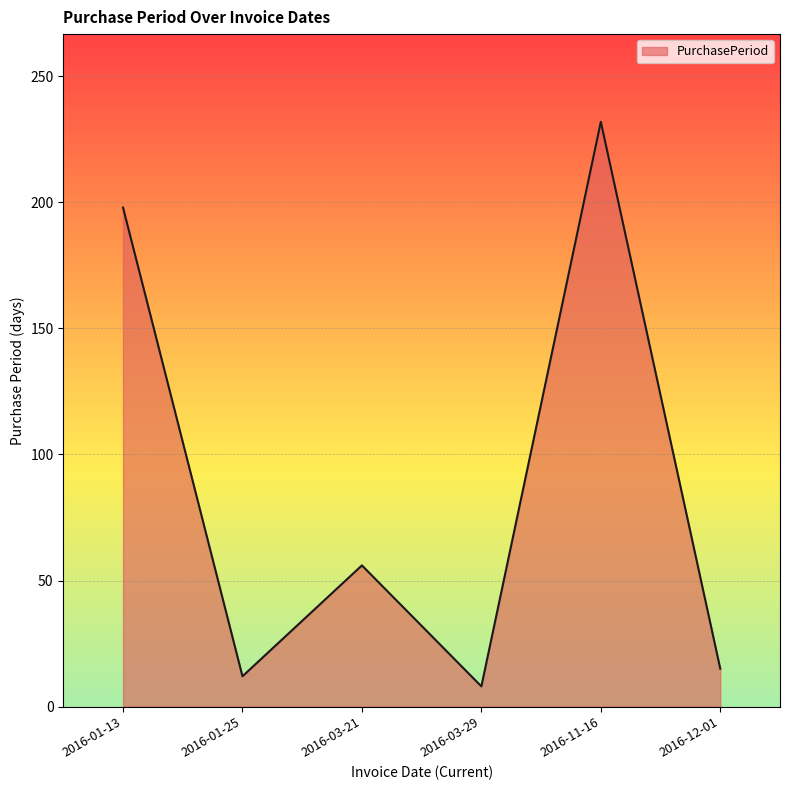

True or false: there are more than 2 points higher than both neighbors.

False